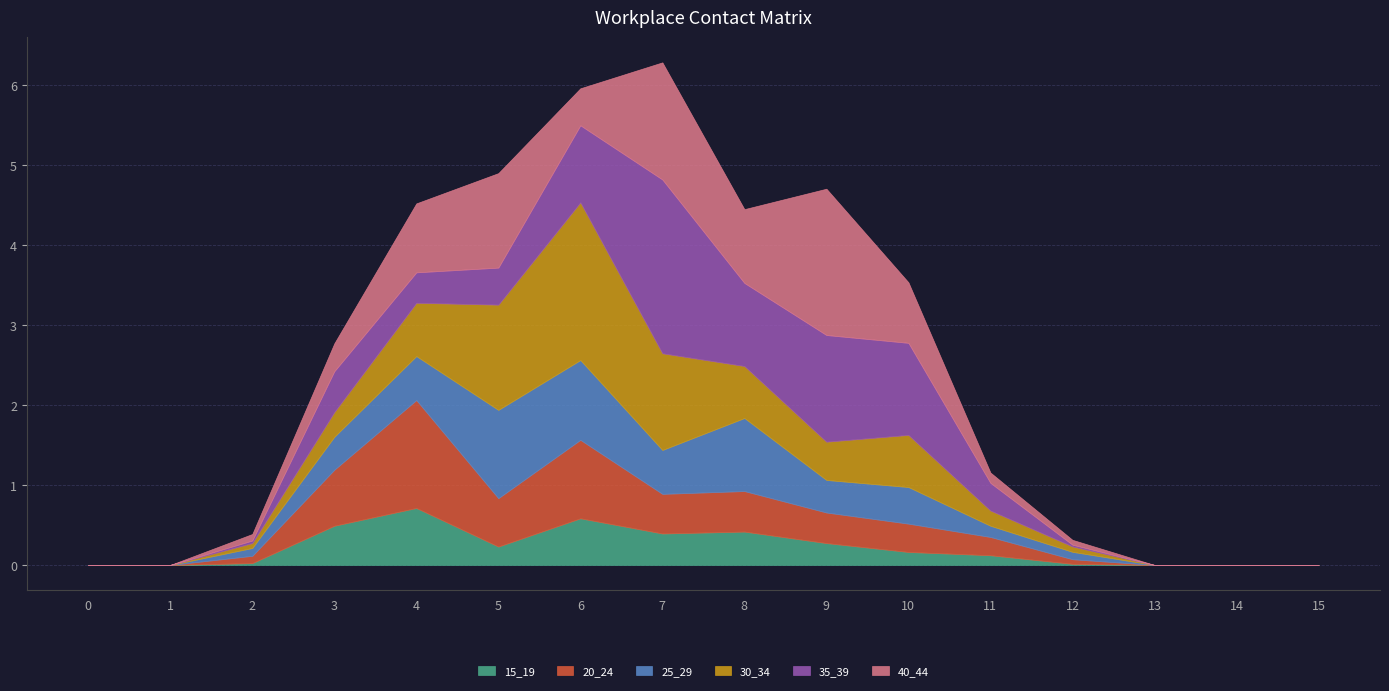

Is the value of 20_24 at 15 greater than the value of 30_34 at 7?

No